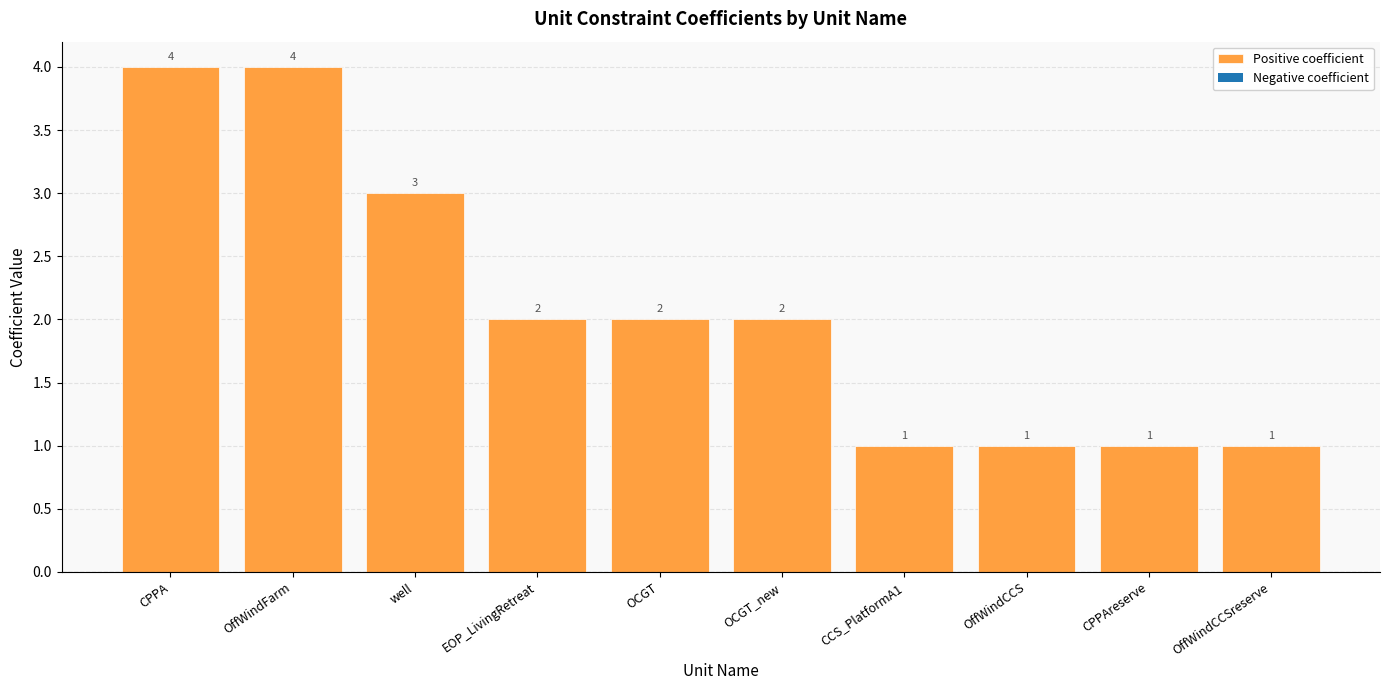

Reading left to right, what are all the values shown in this chart?

4	4	3	2	2	2	1	1	1	1